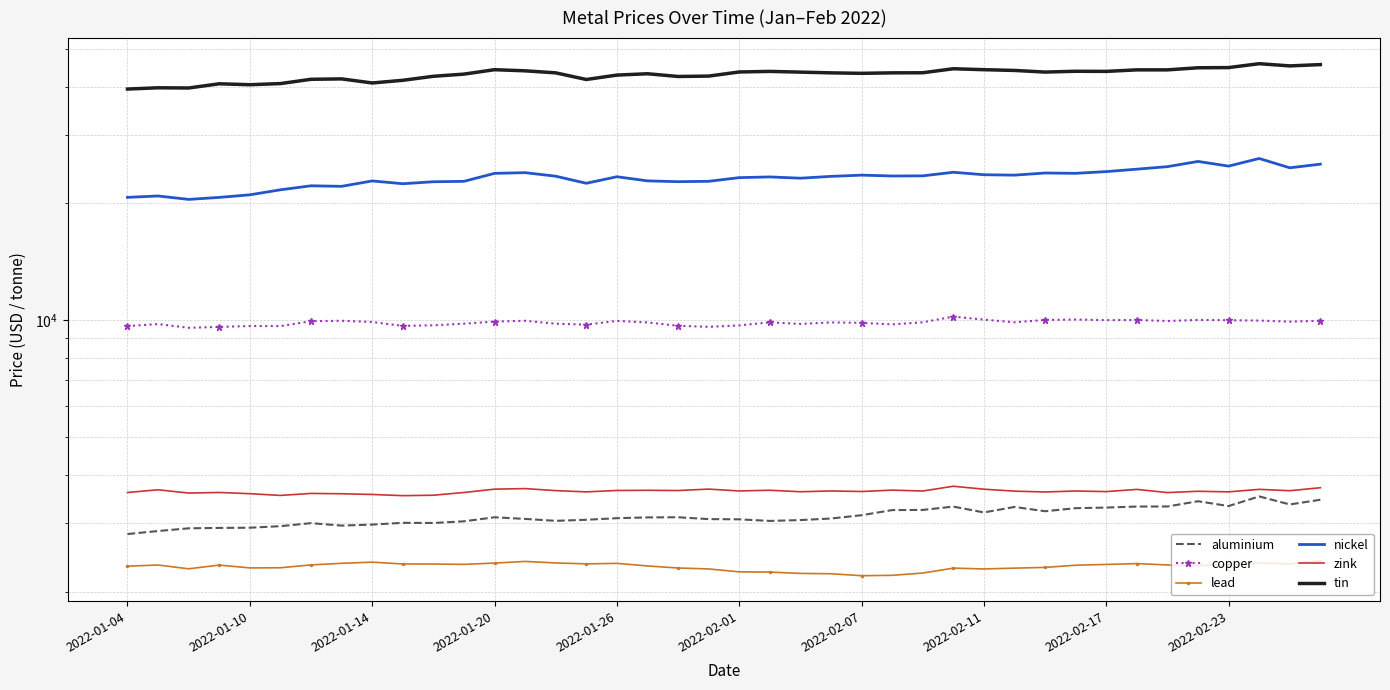

How many data points does each series have?

40